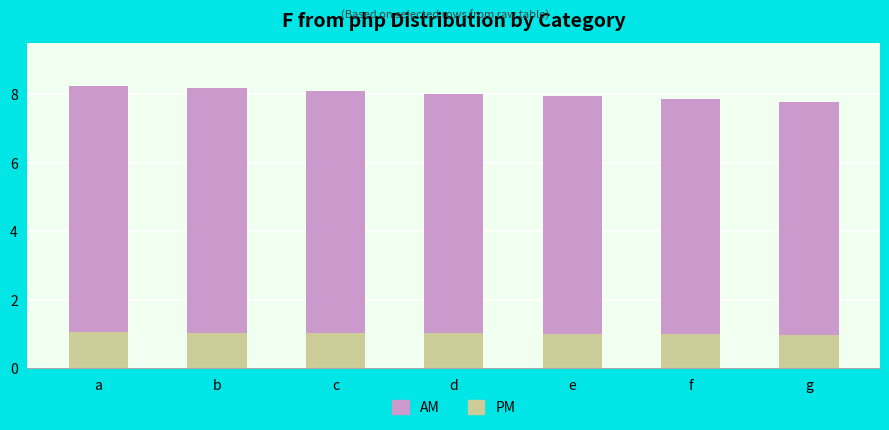

Read the PM value at e.

1.0